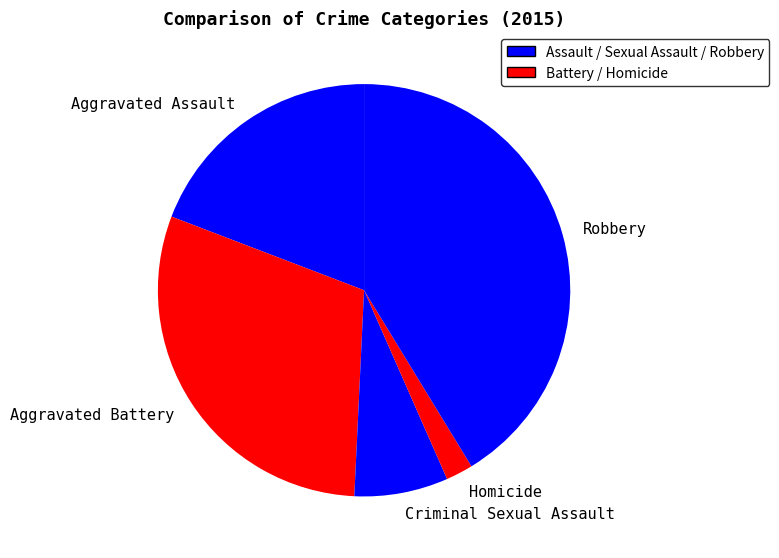

Is it true that Aggravated Battery is 30% of the pie?

True